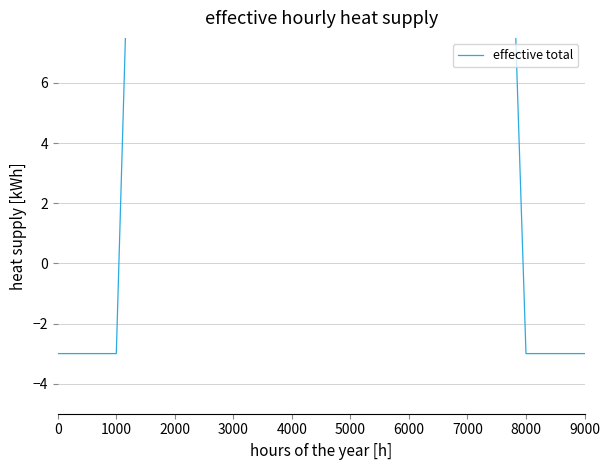

What is the value of the 18th point from the left?

34.5